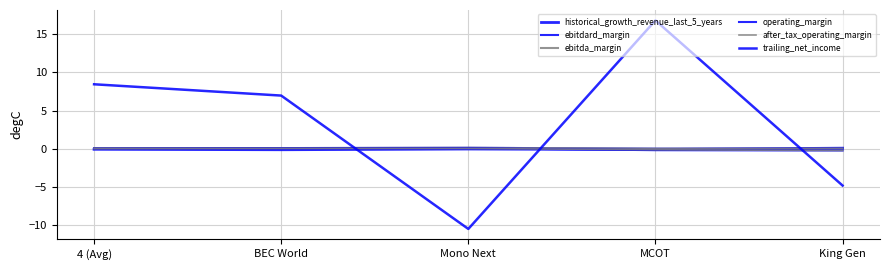

Reading left to right, what are all the values shown in this chart?

historical_growth_revenue_last_5_years: 4 (Avg)=-0.1	BEC World=-0.1	Mono Next=-0.0	MCOT=-0.1	King Gen=0.1
ebitdard_margin: 4 (Avg)=0.1	BEC World=0.1	Mono Next=0.1	MCOT=0.0	King Gen=0.0
ebitda_margin: 4 (Avg)=0.1	BEC World=0.1	Mono Next=0.1	MCOT=0.0	King Gen=0.0
operating_margin: 4 (Avg)=0.0	BEC World=0.1	Mono Next=0.1	MCOT=-0.2	King Gen=-0.2
after_tax_operating_margin: 4 (Avg)=0.0	BEC World=0.0	Mono Next=0.0	MCOT=-0.1	King Gen=-0.2
trailing_net_income: 4 (Avg)=8.4	BEC World=7.0	Mono Next=-10.5	MCOT=16.8	King Gen=-4.8